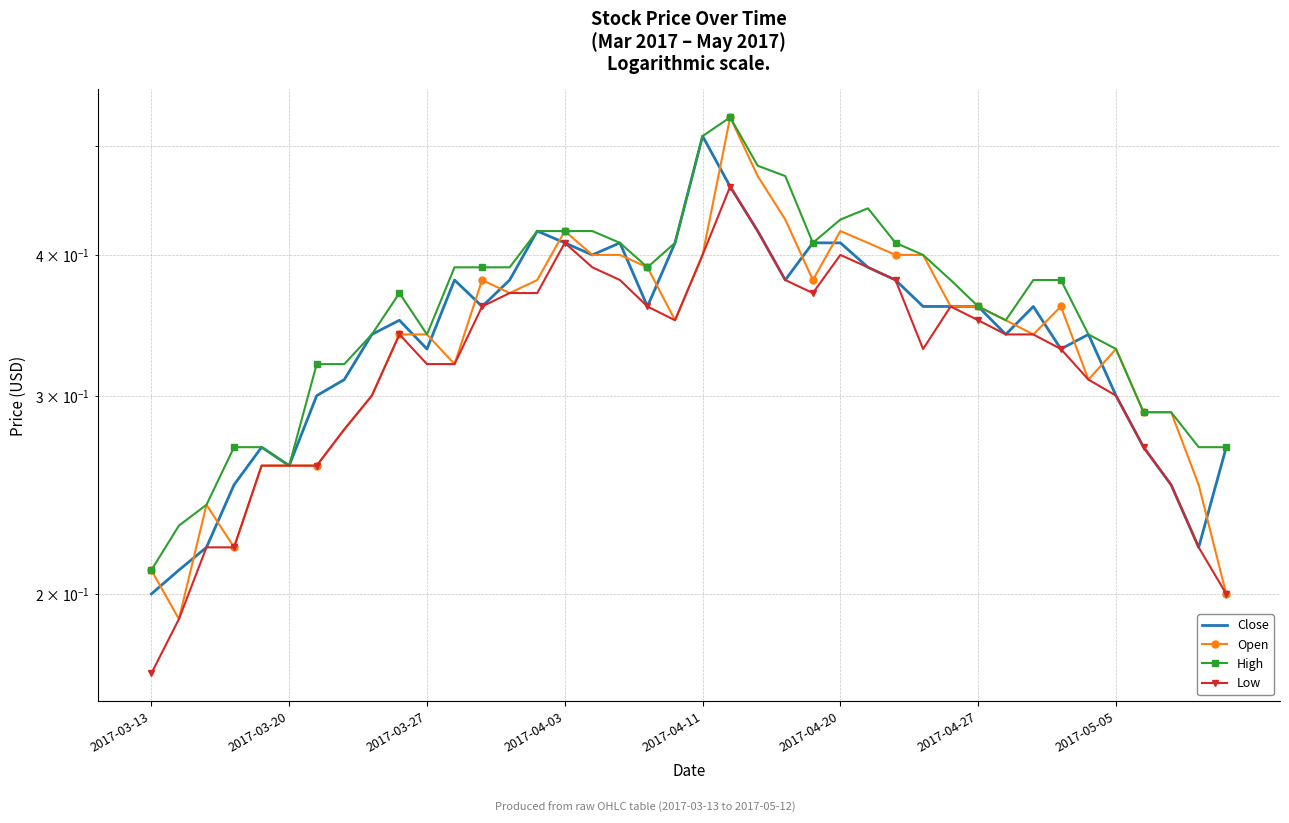

Reading right to left, transcribe all the data shown in this chart.

Close: 0.3	0.2	0.2	0.3	0.3	0.3	0.3	0.4	0.3	0.4	0.4	0.4	0.4	0.4	0.4	0.4	0.4	0.4	0.5	0.5	0.4	0.4	0.4	0.4	0.4	0.4	0.4	0.4	0.4	0.3	0.3	0.3	0.3	0.3	0.3	0.3	0.2	0.2	0.2	0.2
Open: 0.2	0.2	0.3	0.3	0.3	0.3	0.4	0.3	0.3	0.4	0.4	0.4	0.4	0.4	0.4	0.4	0.4	0.5	0.5	0.4	0.3	0.4	0.4	0.4	0.4	0.4	0.4	0.4	0.3	0.3	0.3	0.3	0.3	0.3	0.3	0.3	0.2	0.2	0.2	0.2
High: 0.3	0.3	0.3	0.3	0.3	0.3	0.4	0.4	0.3	0.4	0.4	0.4	0.4	0.4	0.4	0.4	0.5	0.5	0.5	0.5	0.4	0.4	0.4	0.4	0.4	0.4	0.4	0.4	0.4	0.3	0.4	0.3	0.3	0.3	0.3	0.3	0.3	0.2	0.2	0.2
Low: 0.2	0.2	0.2	0.3	0.3	0.3	0.3	0.3	0.3	0.3	0.4	0.3	0.4	0.4	0.4	0.4	0.4	0.4	0.5	0.4	0.3	0.4	0.4	0.4	0.4	0.4	0.4	0.4	0.3	0.3	0.3	0.3	0.3	0.3	0.3	0.3	0.2	0.2	0.2	0.2